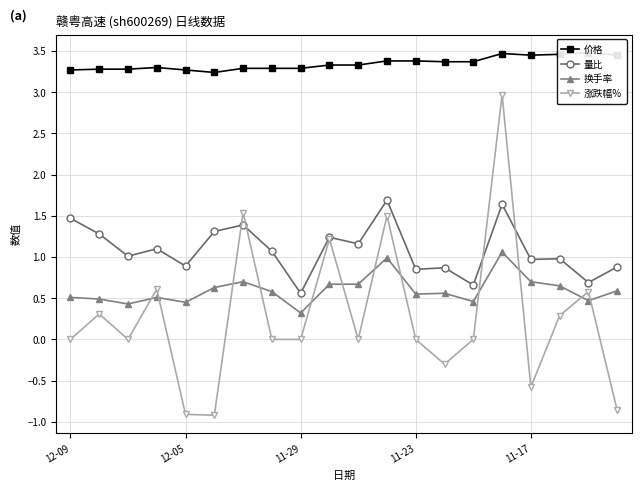

The value of 换手率 at 12-09 is 0.2. True or false?

False